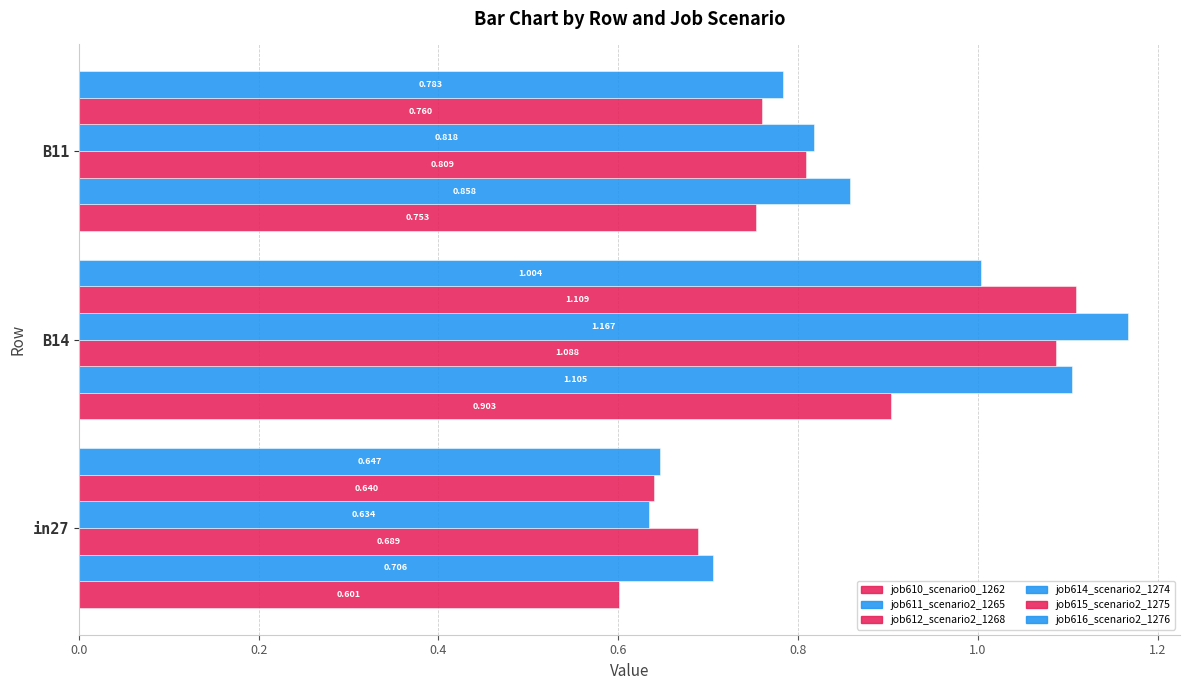

Which series has the largest range (max minus min)?

job614_scenario2_1274